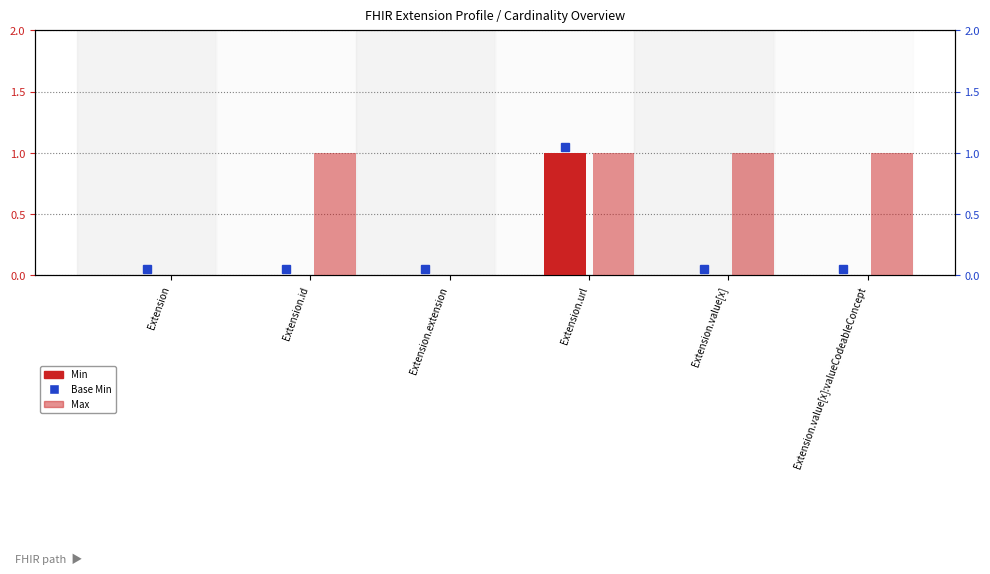

At how many categories does at least one series exceed 0?

4